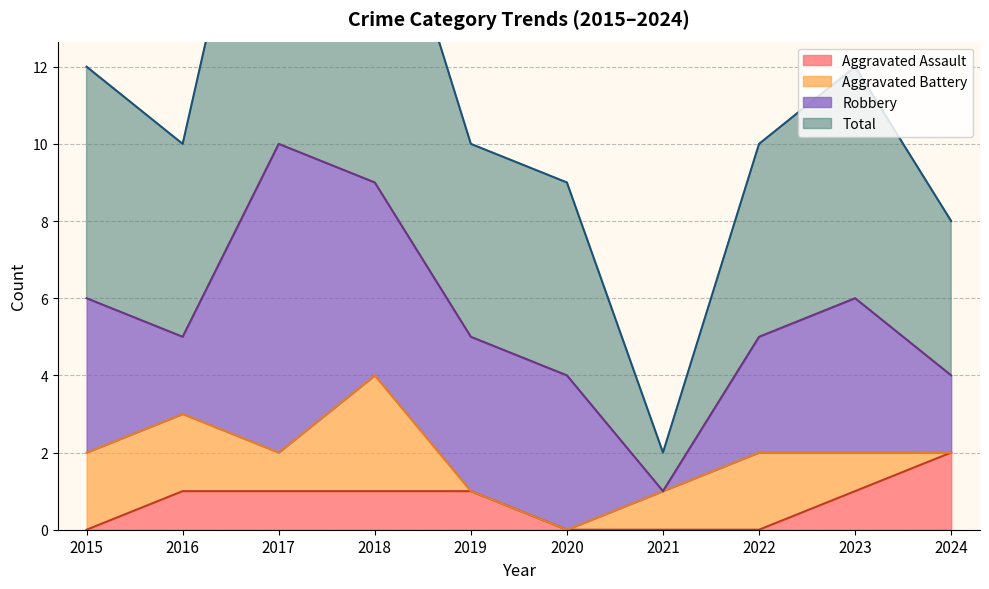

At which label does Total reach its minimum?

2021